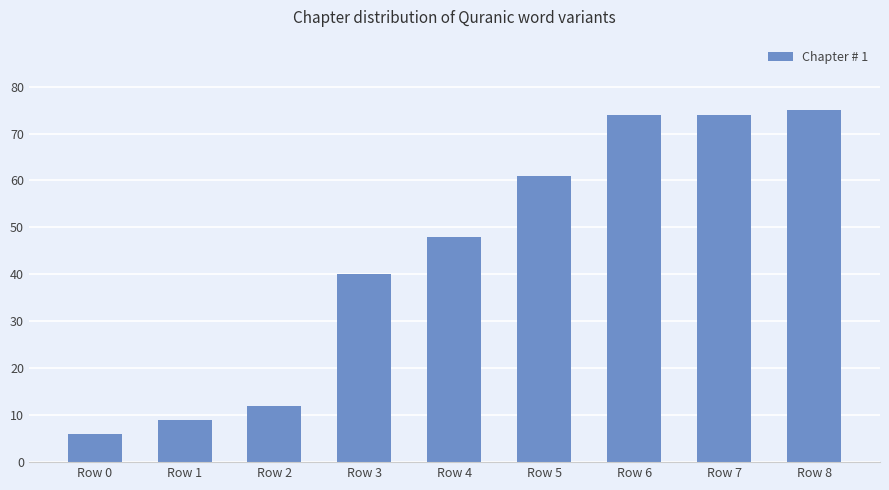

What is the minimum value shown in the chart?

6